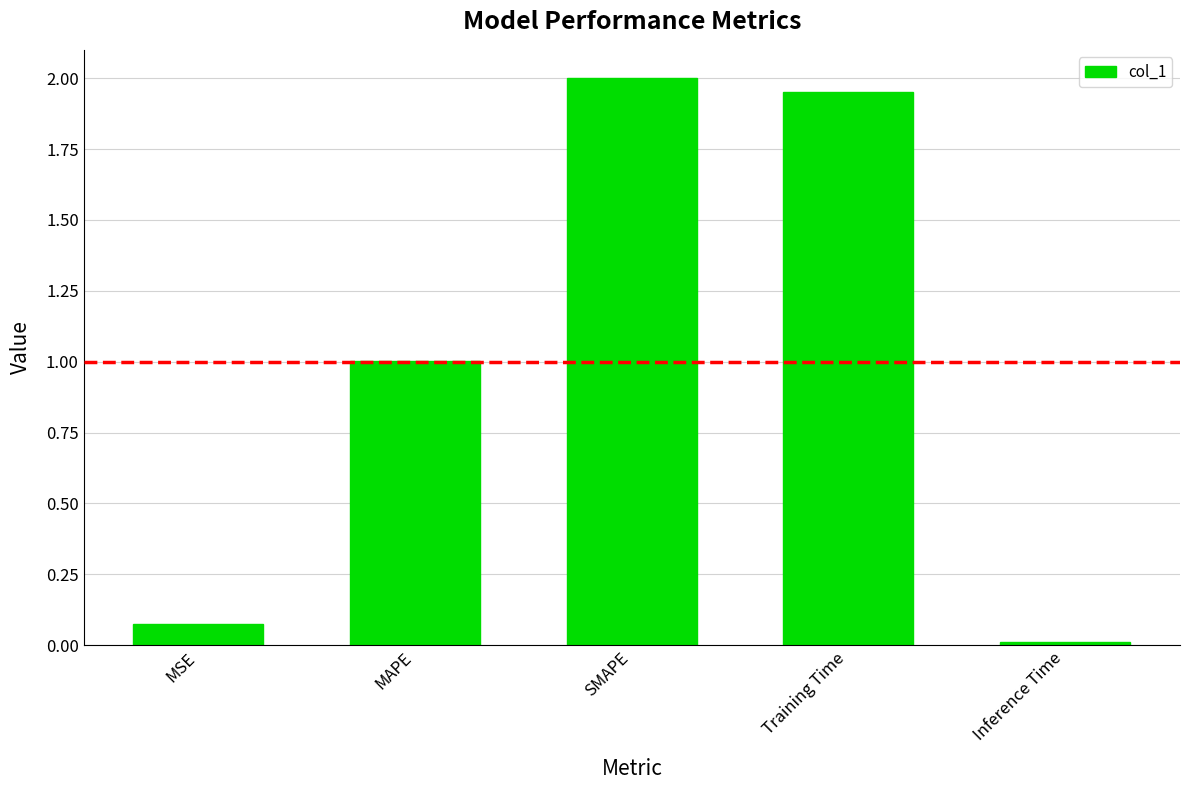

Where is the data nearest to the value 1?

MAPE